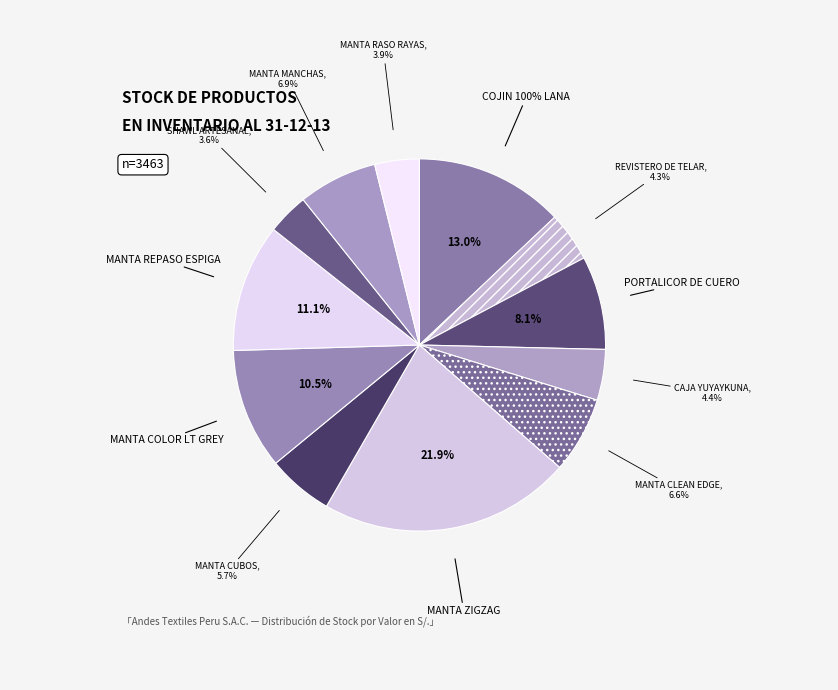

Rank the categories by value from highest to lowest.

MANTA ZIGZAG, COJIN 100% LANA, MANTA REPASO ESPIGA, MANTA COLOR LT GREY, PORTALICOR DE CUERO, MANTA MANCHAS, MANTA CLEAN EDGE, MANTA CUBOS, CAJA YUYAYKUNA, REVISTERO DE TELAR, MANTA RASO RAYAS, SHAWL ARTESANAL